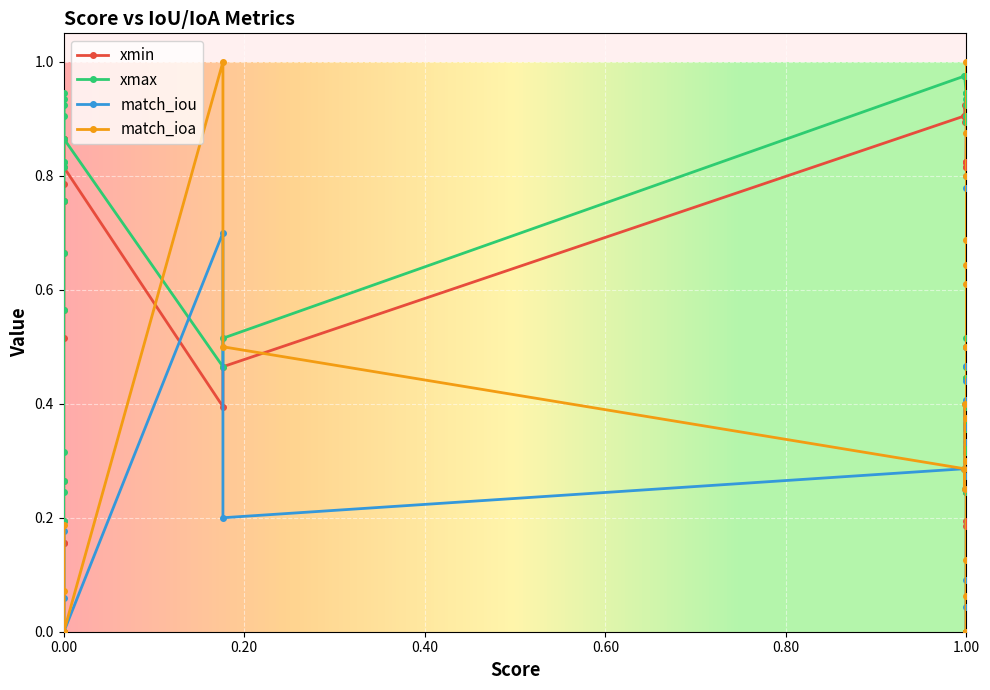

List the labels in order of match_iou value, smallest first.

0, 1, 7, 8, 10, 12, 17, 18, 26, 27, 29, 30, 31, 32, 33, 34, 35, 36, 37, 38, 39, 6, 25, 11, 28, 23, 20, 16, 22, 19, 4, 21, 2, 9, 15, 13, 14, 24, 5, 3